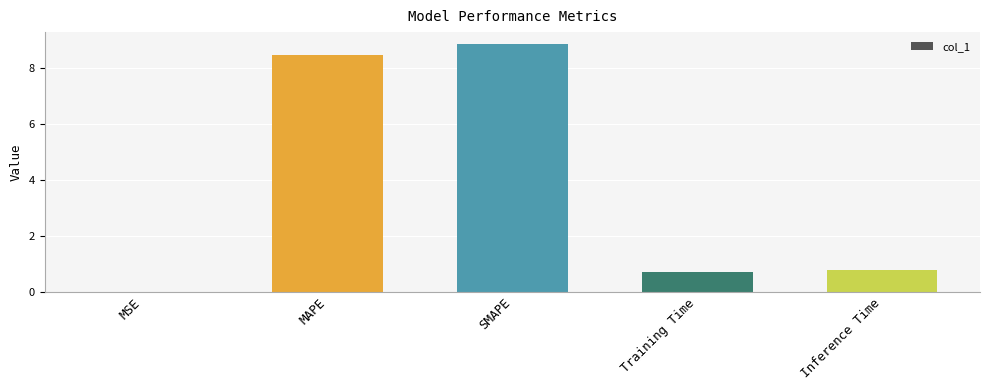

Are the bars grouped side by side (vs. stacked)?

No